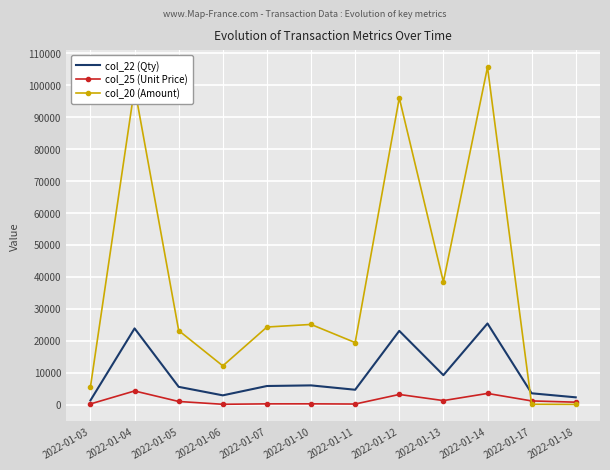

Which series has the largest range (max minus min)?

col_20 (Amount)